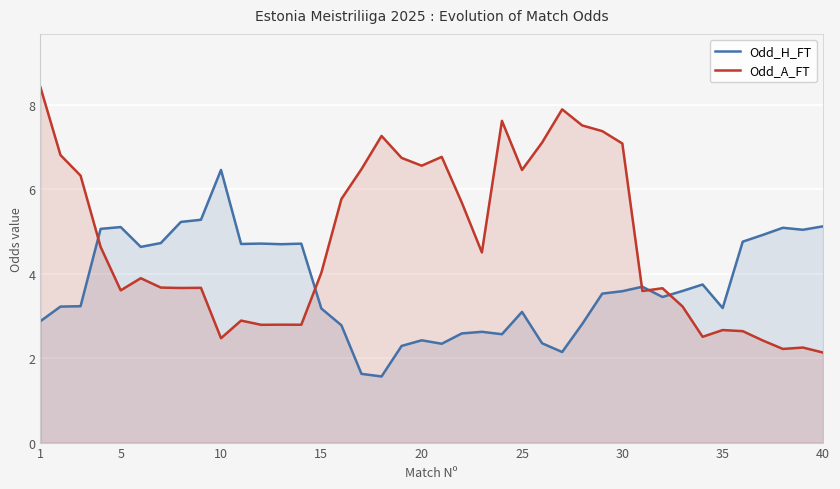

What is the difference between the maximum and minimum values in the Odd_A_FT series?

6.3